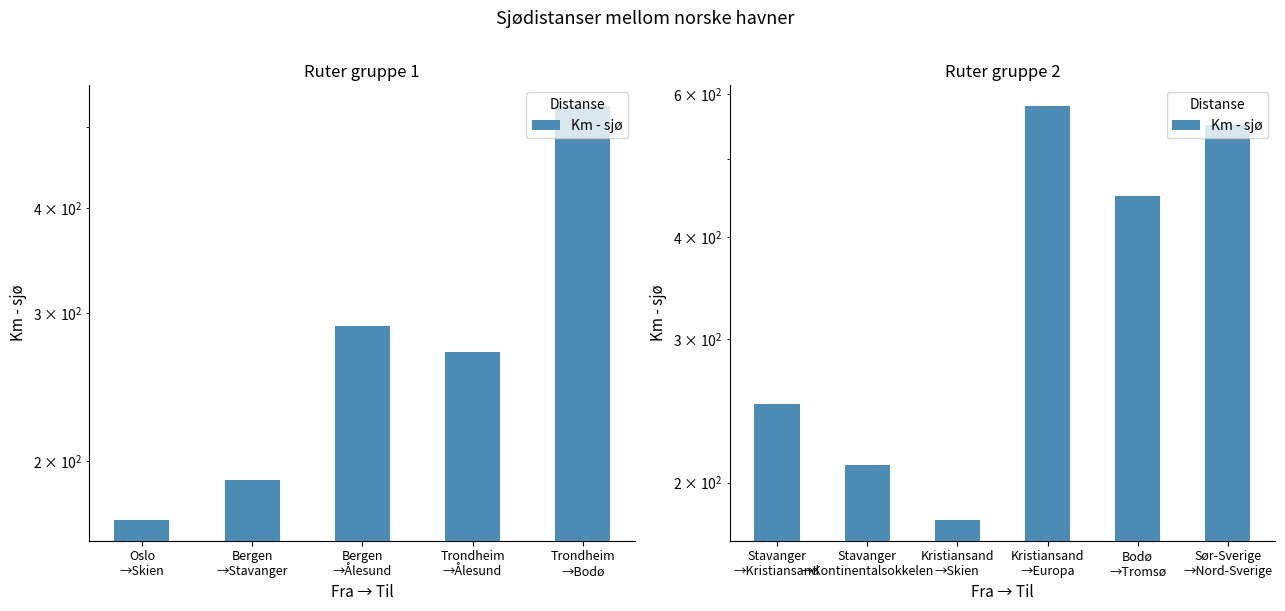

The chart shows a value of 165 at Stavanger →Kristiansand. True or false?

False